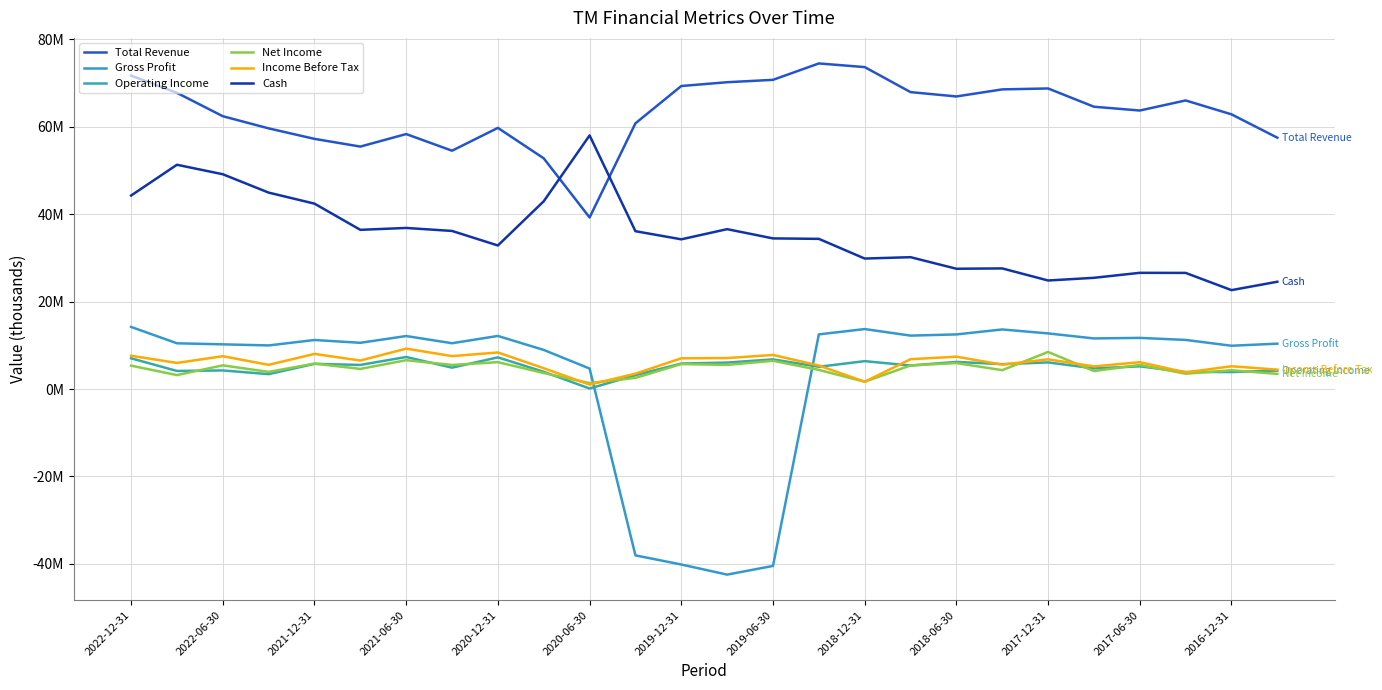

How many interior local valleys does the Gross Profit series have?

7